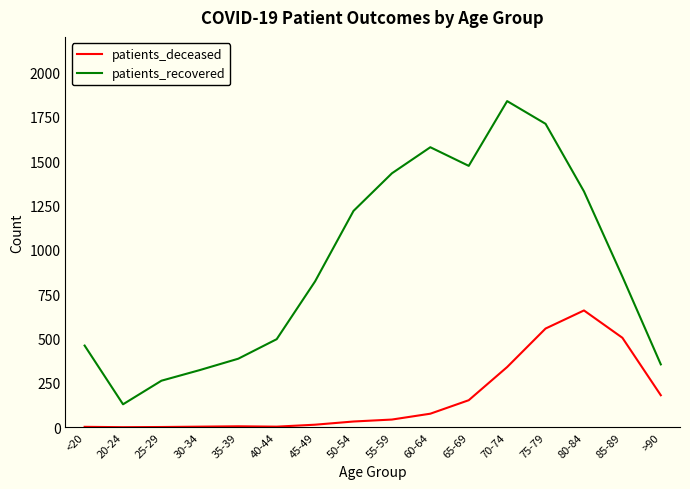

Rank the series by their maximum value, from lowest to highest.

patients_deceased, patients_recovered